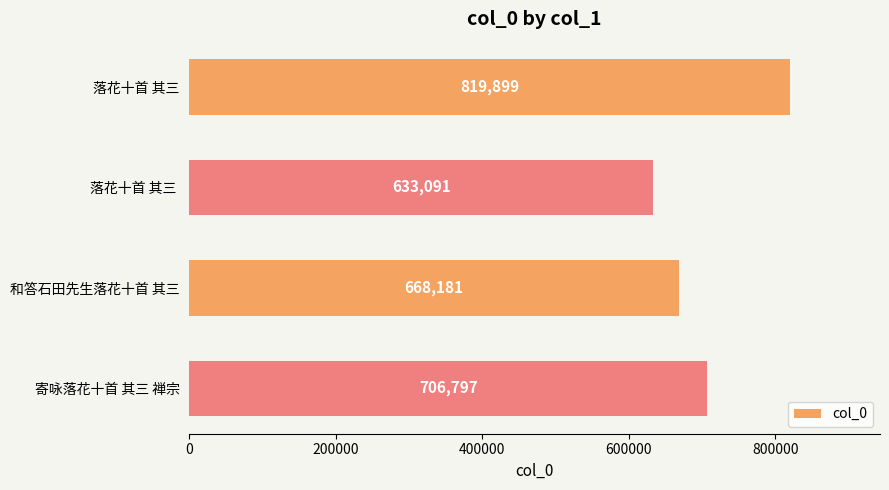

True or false: the data shows 633091 at 落花十首 其三 .

True